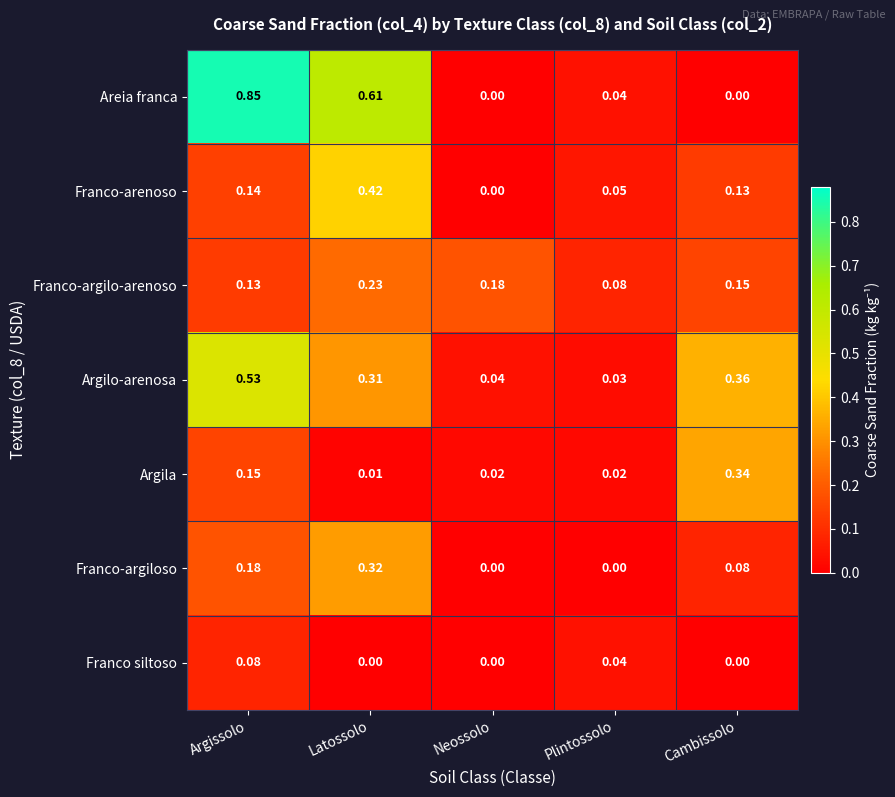

List the series in order of their peak value, lowest first.

Franco siltoso, Franco-argilo-arenoso, Franco-argiloso, Argila, Franco-arenoso, Argilo-arenosa, Areia franca